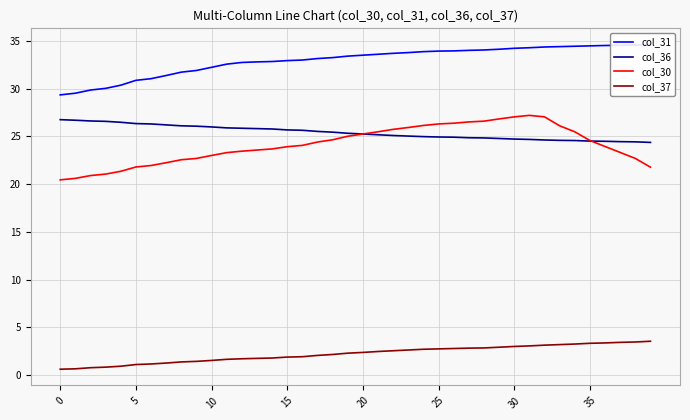

What is the difference between the maximum and minimum values in the col_31 series?

5.3